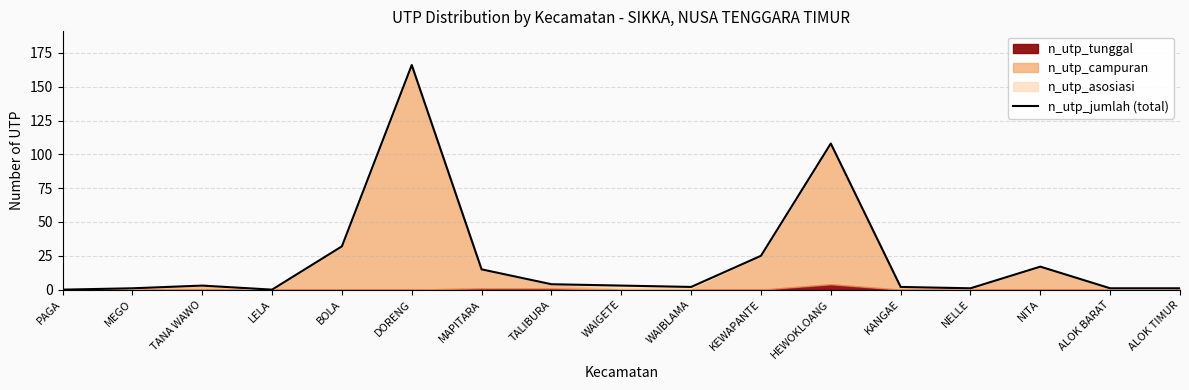

What is the difference between the second highest and second lowest values?

108